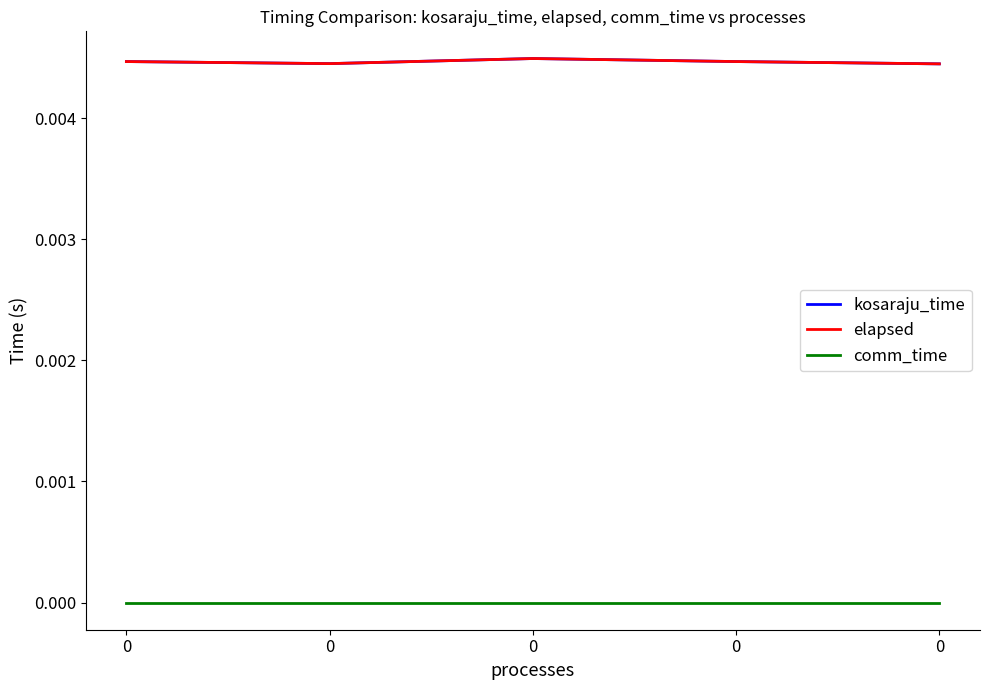

Is this an area chart (filled region under the line)?

No